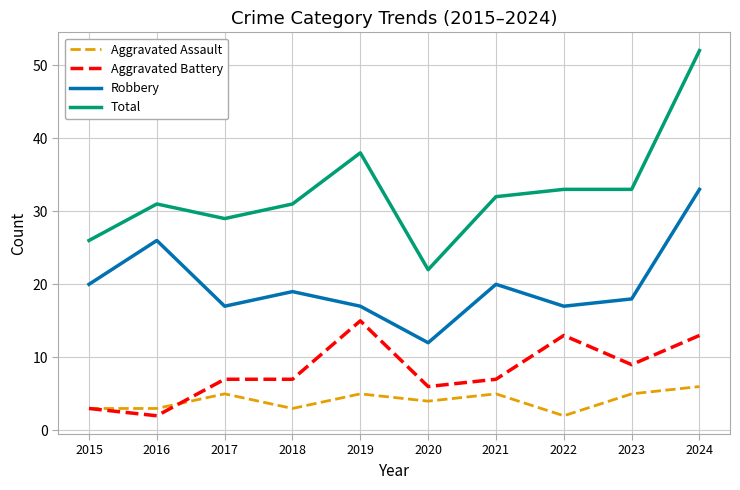

Rank the series at 2022 from highest to lowest value.

Total, Robbery, Aggravated Battery, Aggravated Assault